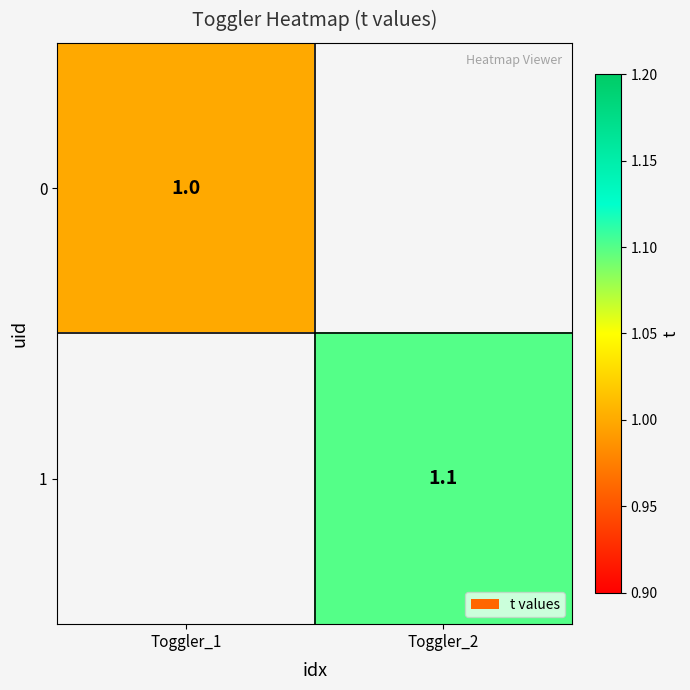

The value of 1 at Toggler_2 is 1.9. True or false?

False